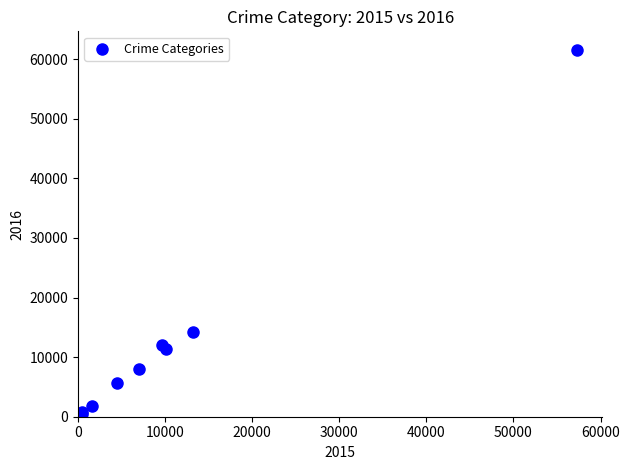

What Y value in the scatter plot is closest to 31066?

14289